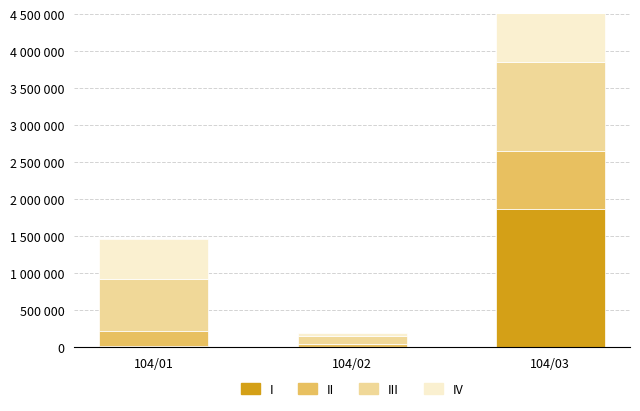

The value of II at 104/02 is 36000. True or false?

True